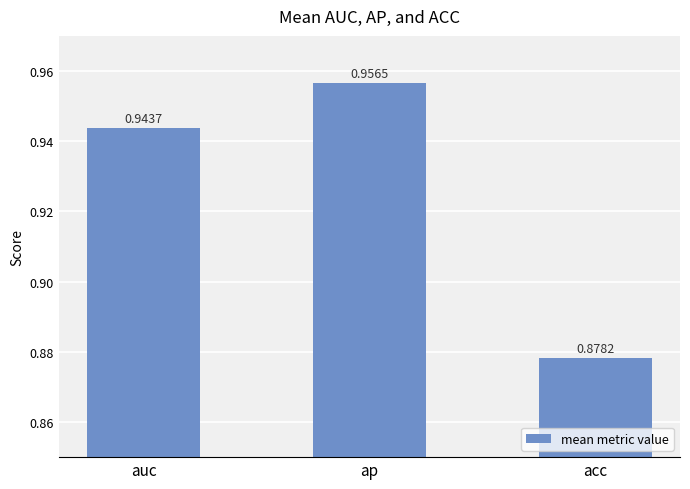

At which label is the value closest to 0?

acc